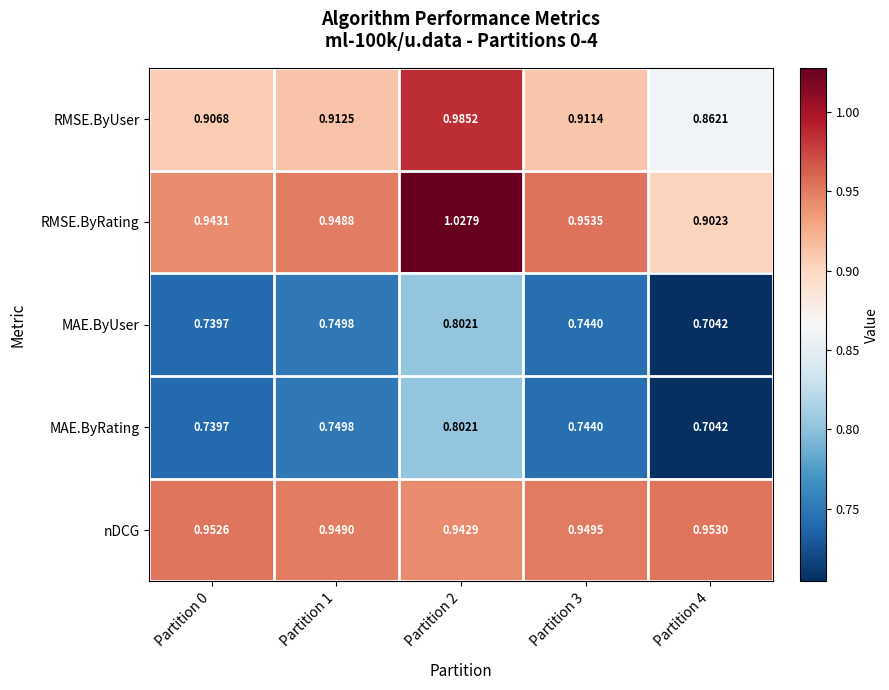

Is the value of RMSE.ByUser at Partition 2 greater than the value of RMSE.ByRating at Partition 0?

Yes